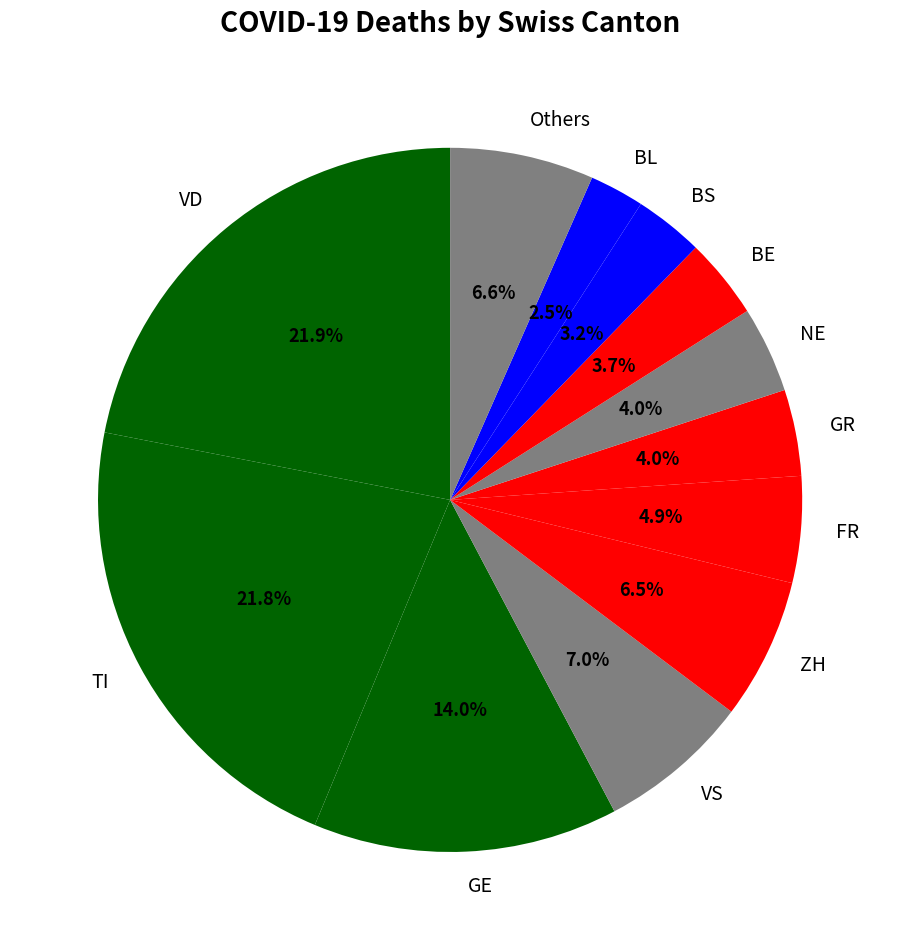

Which has a higher value, FR or VS?

VS